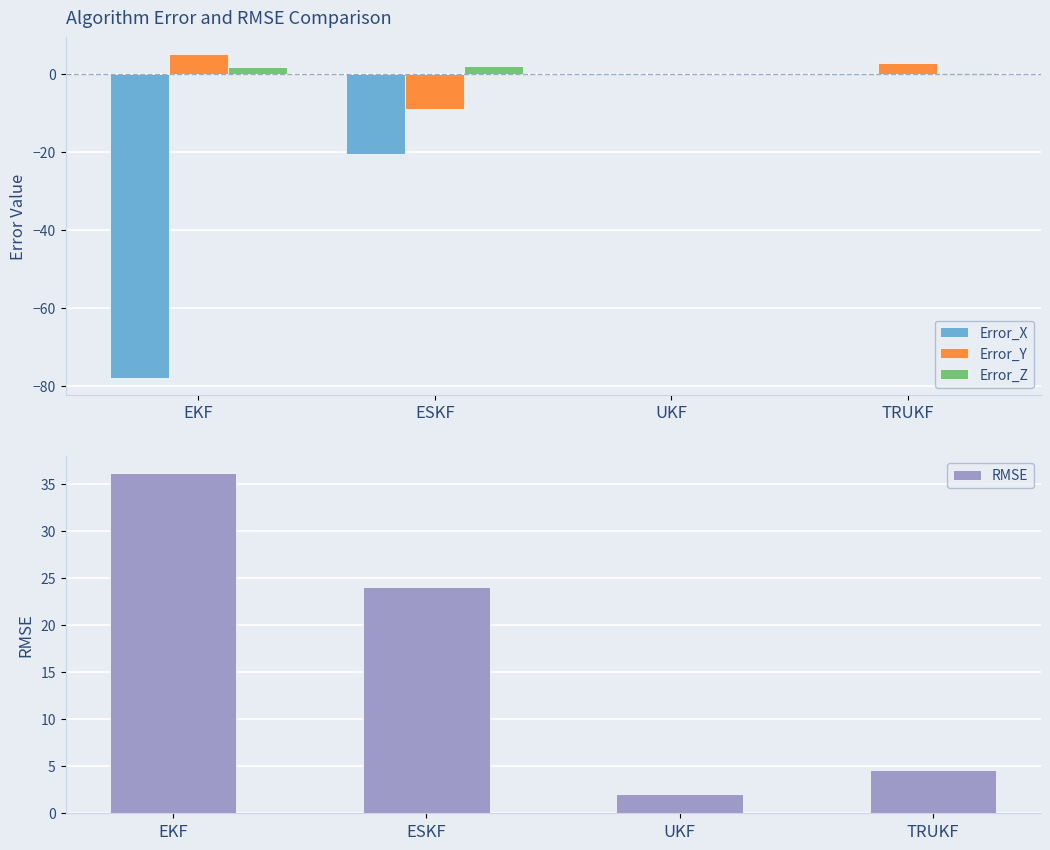

How many categories are shown in the chart?

4